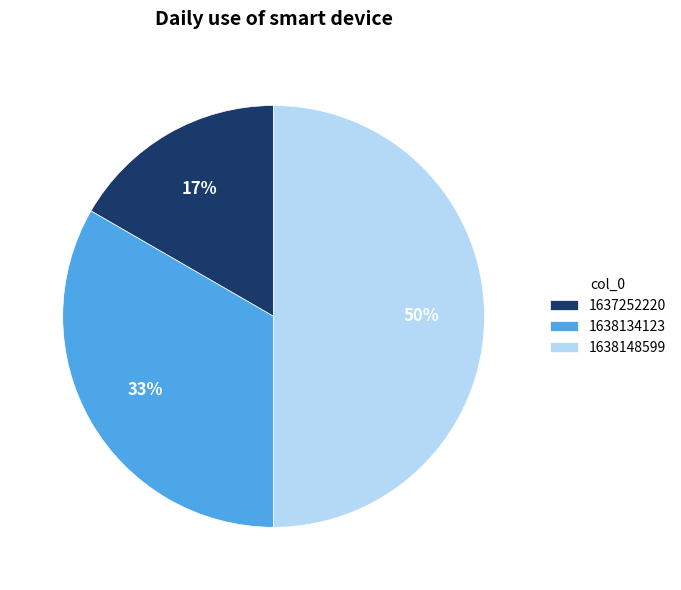

What percentage is the 1638148599 slice, to the nearest percent?

50%